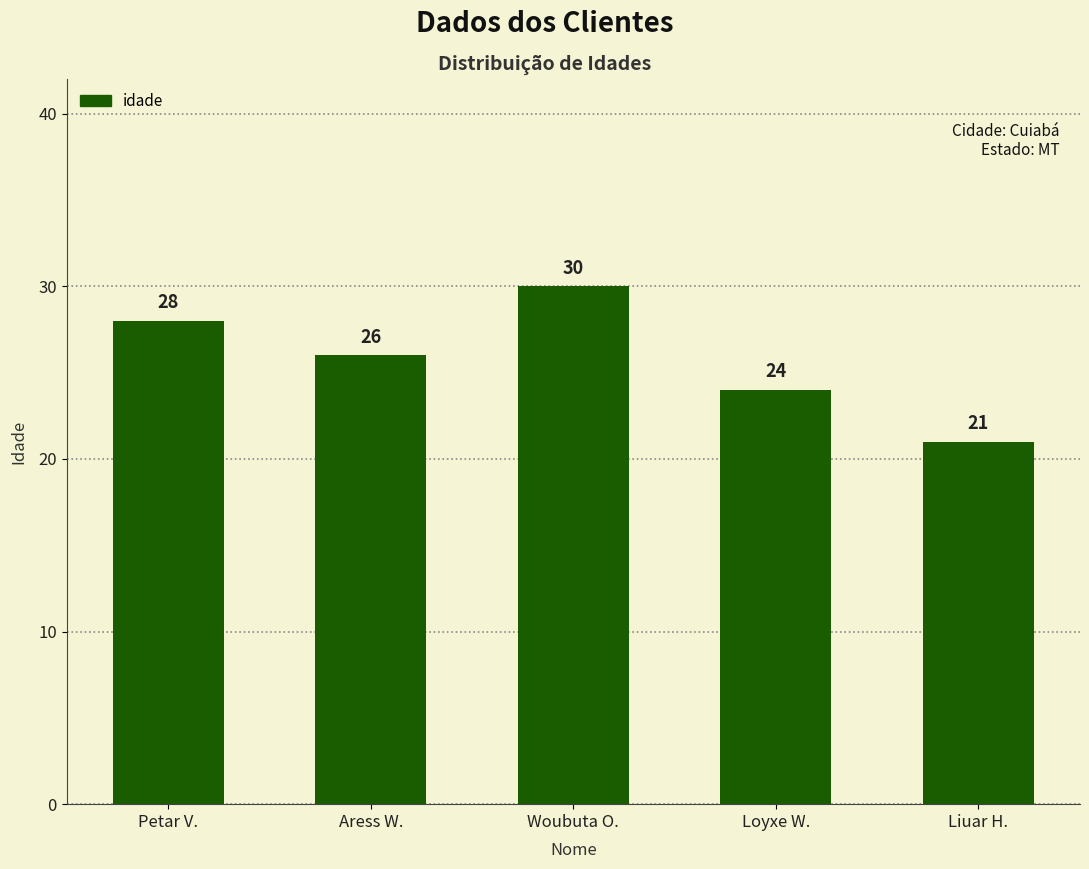

Which category has the lowest value across all series?

Liuar H.